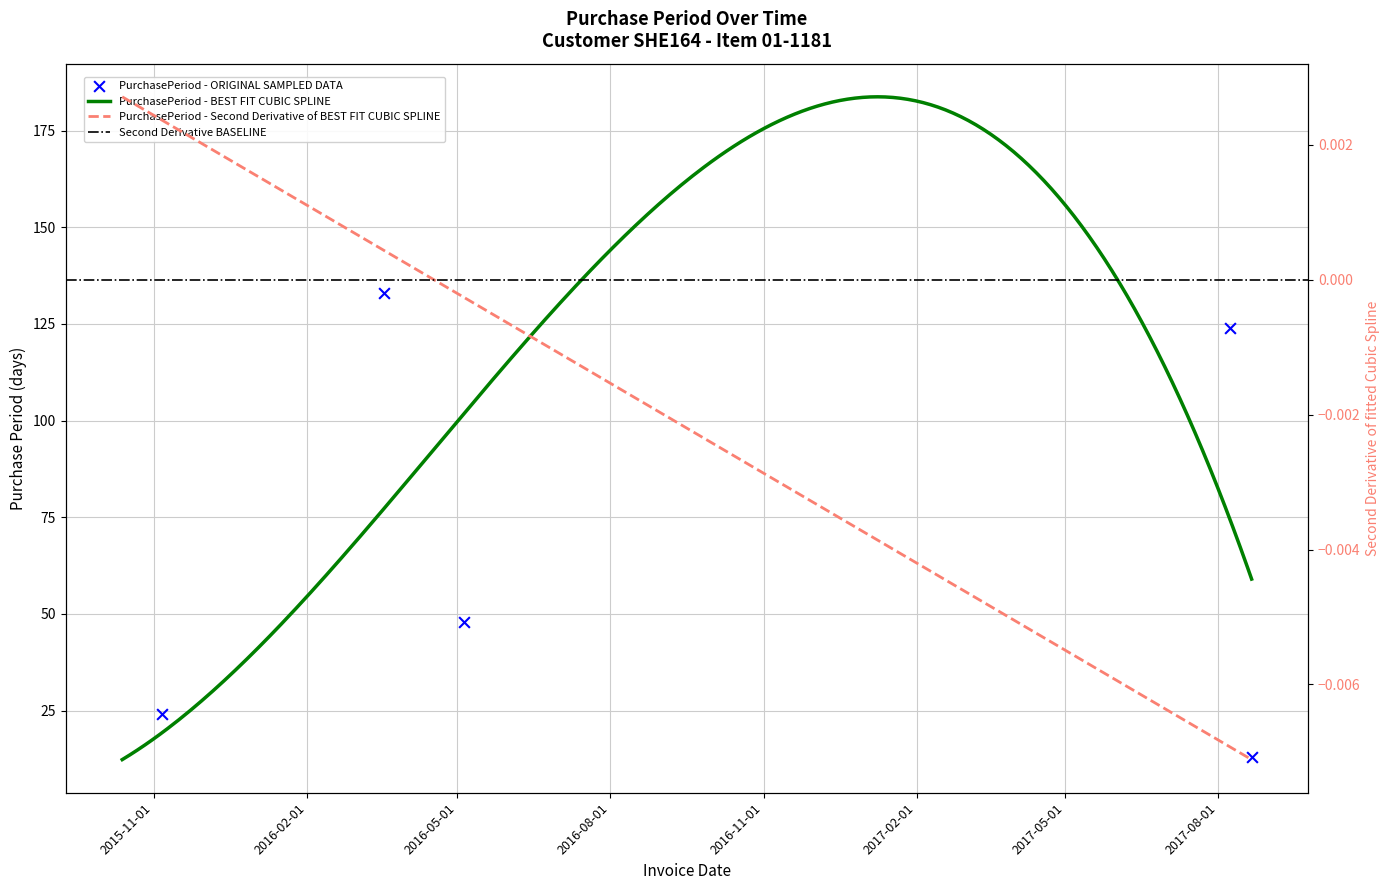

Which has a higher value, 2016-03-18 or 2017-04-05?

2017-04-05